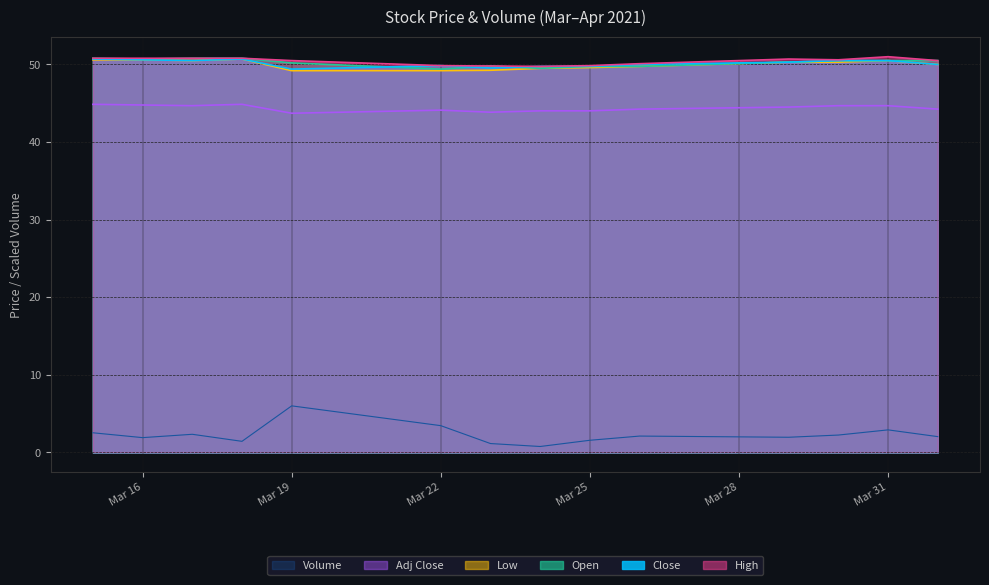

Where is Close nearest to the value 50?

2021-03-26